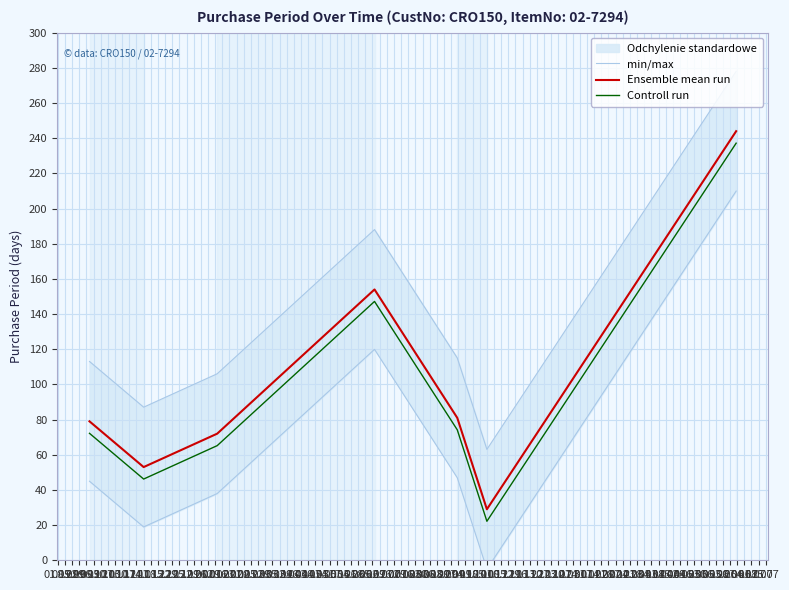

True or false: Controll run and Ensemble mean run intersect in this chart.

False